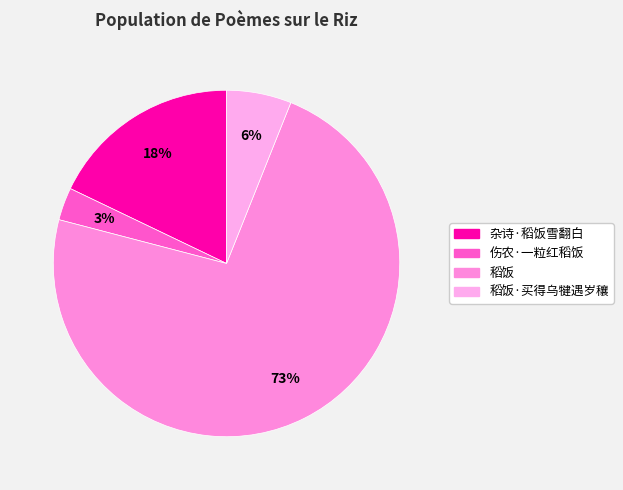

Count the number of slices in the pie.

4